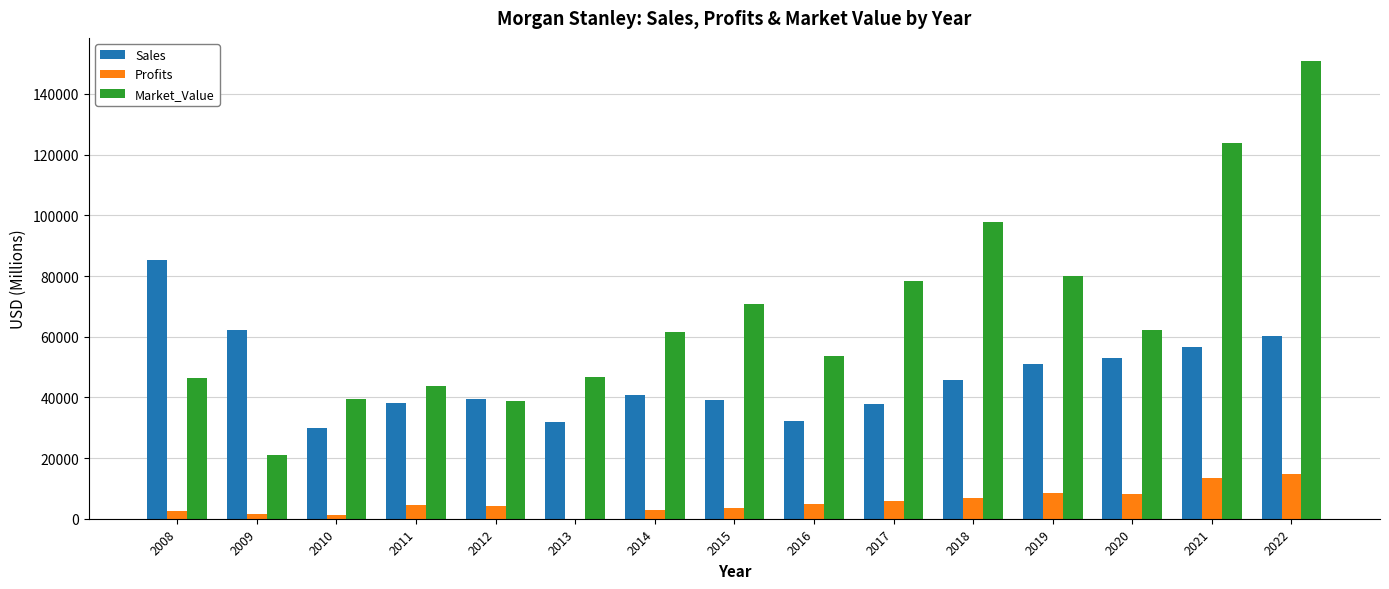

Is the value of Profits at 2013 greater than the value of Sales at 2015?

No